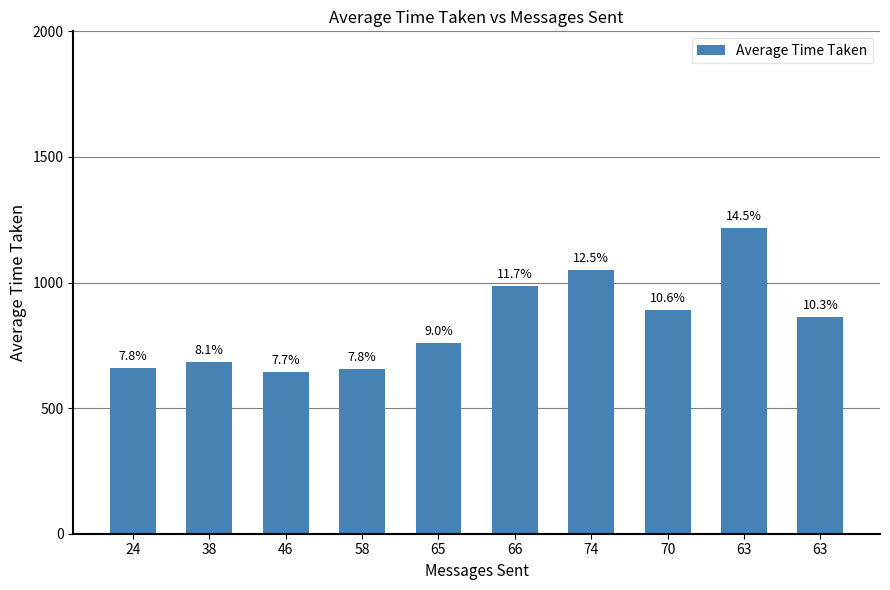

Between 38 and 65, which is larger?

65